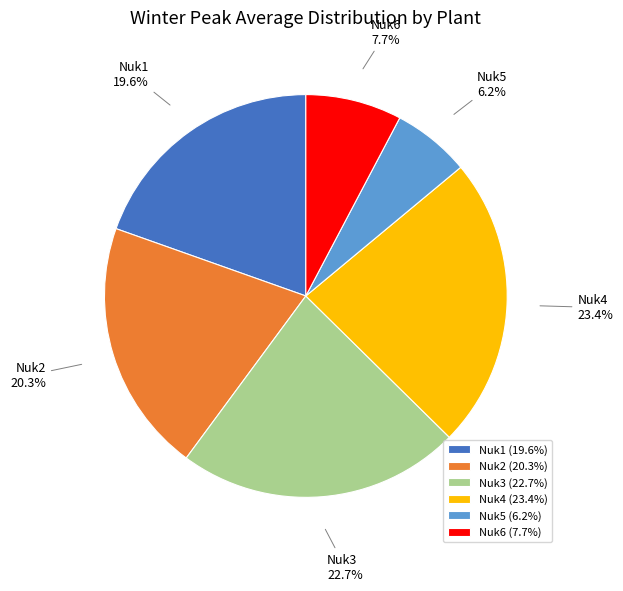

The Nuk4 slice represents 30% of the pie. True or false?

False